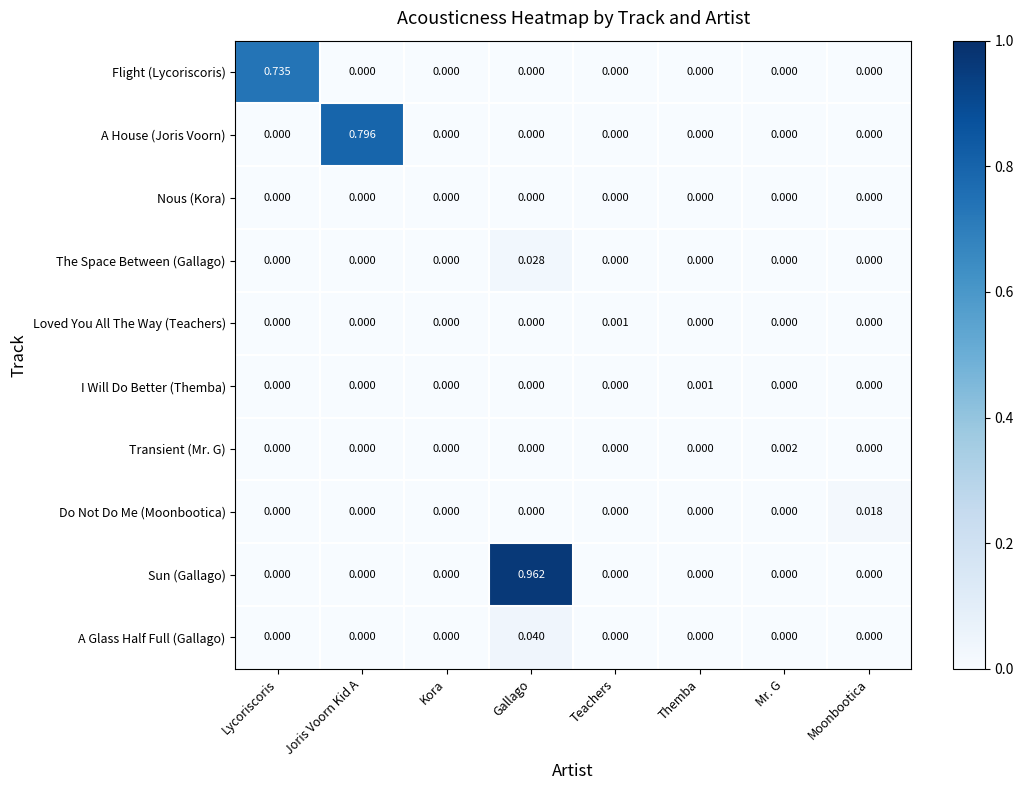

Which category has the highest value in the Loved You All The Way (Teachers) series?

Teachers